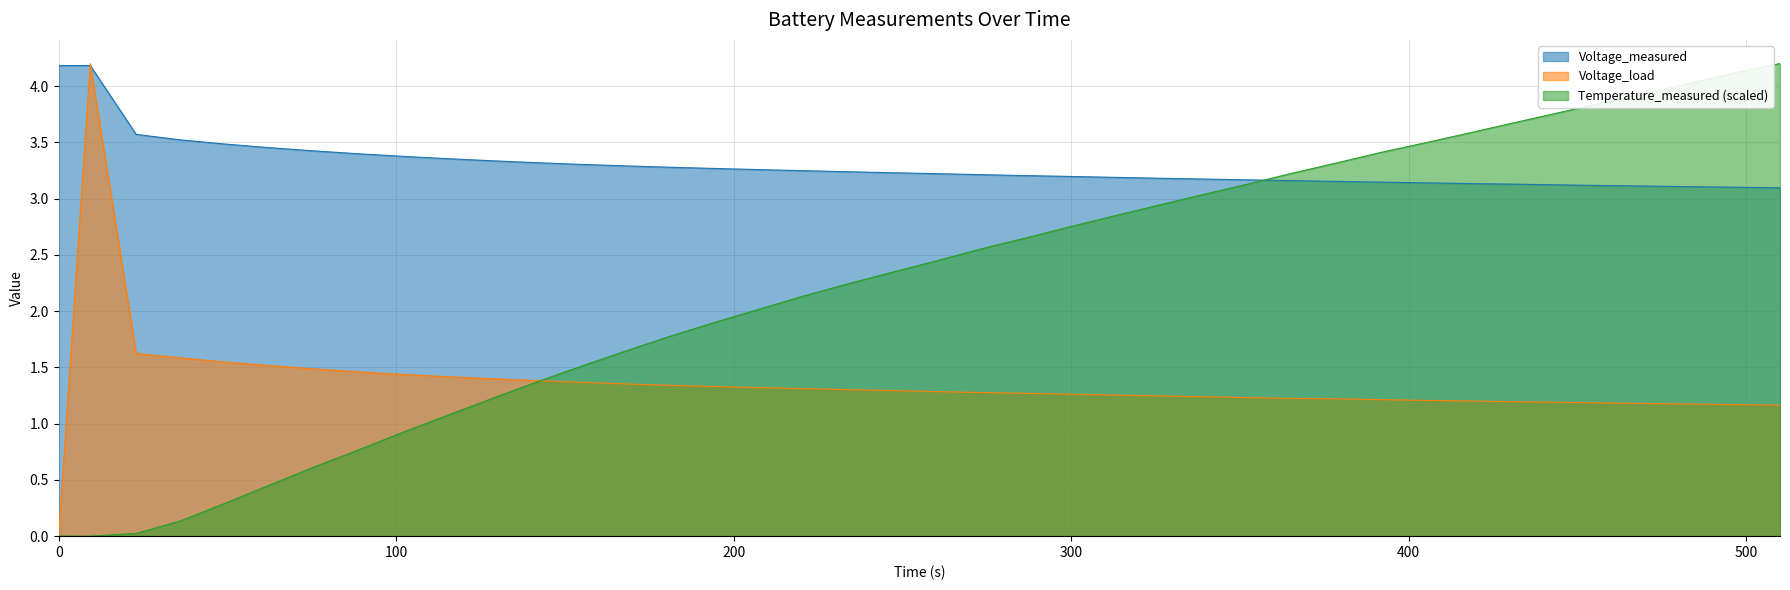

Which series has the largest total across all categories?

Voltage_measured